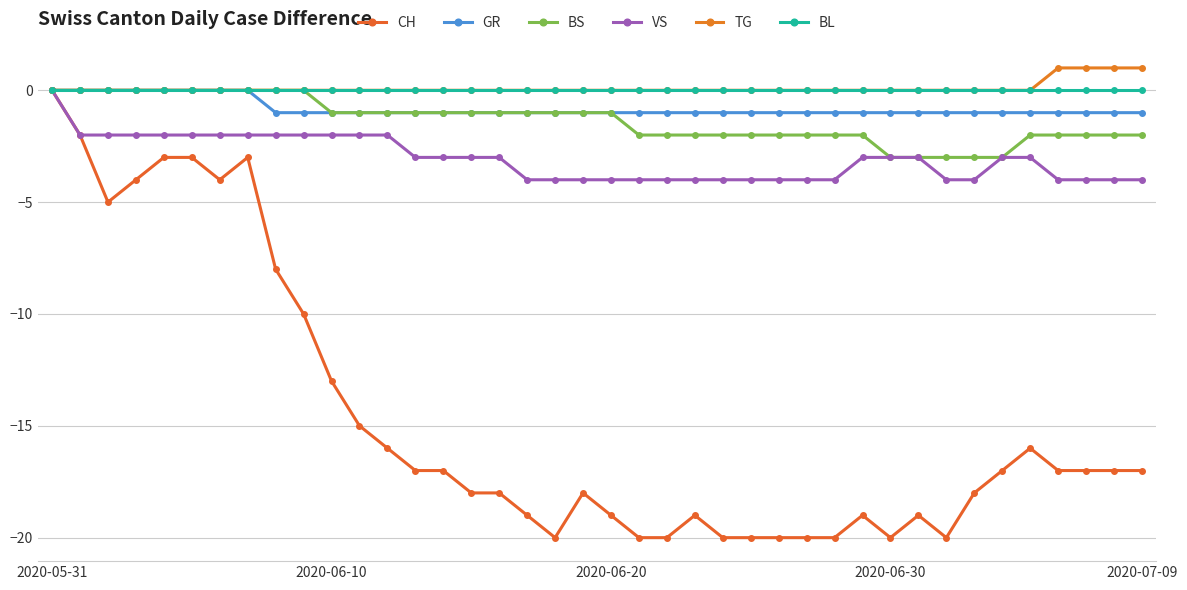

Is this an area chart (filled region under the line)?

No